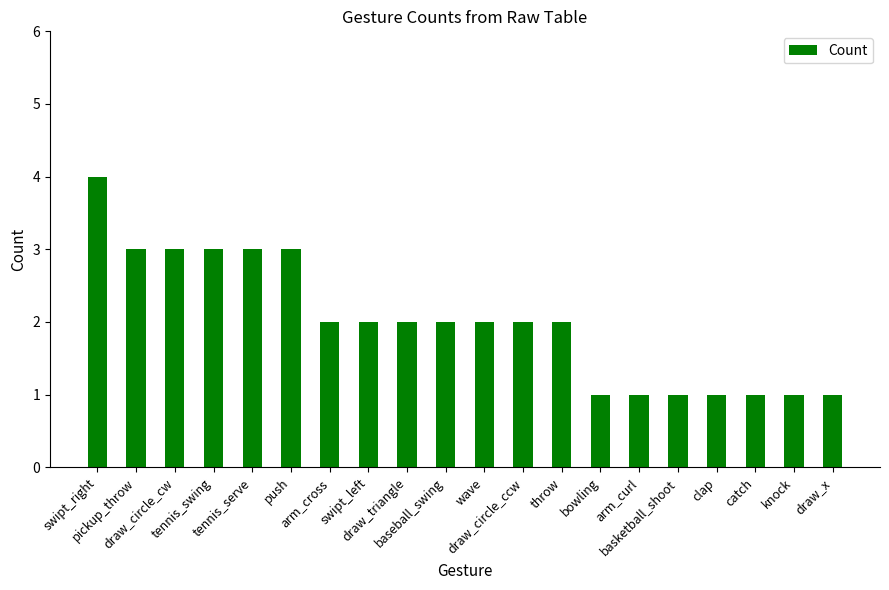

Is it true that the value at bowling is 0?

False